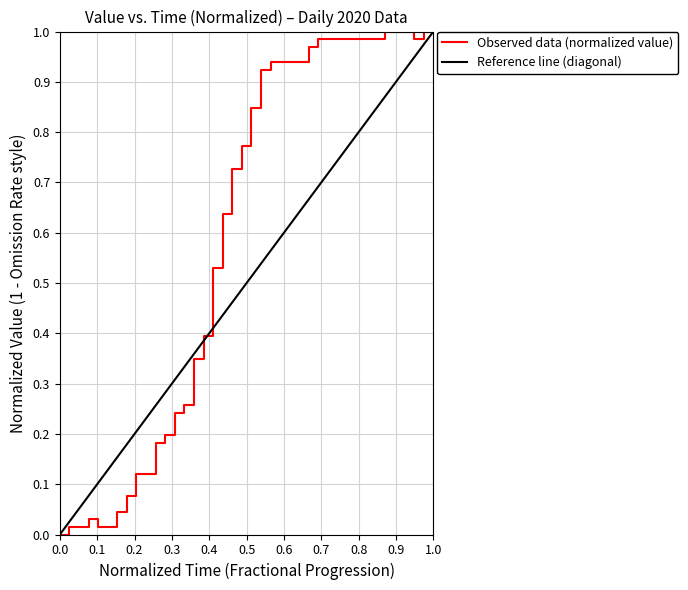

Reading right to left, list all the values displayed in this chart.

1.0	1.0	1.0	1.0	1.0	1.0	1.0	1.0	1.0	1.0	1.0	1.0	1.0	1.0	0.9	0.9	0.9	0.9	0.9	0.8	0.8	0.7	0.6	0.5	0.4	0.3	0.3	0.2	0.2	0.2	0.1	0.1	0.1	0.0	0.0	0.0	0.0	0.0	0.0	0.0